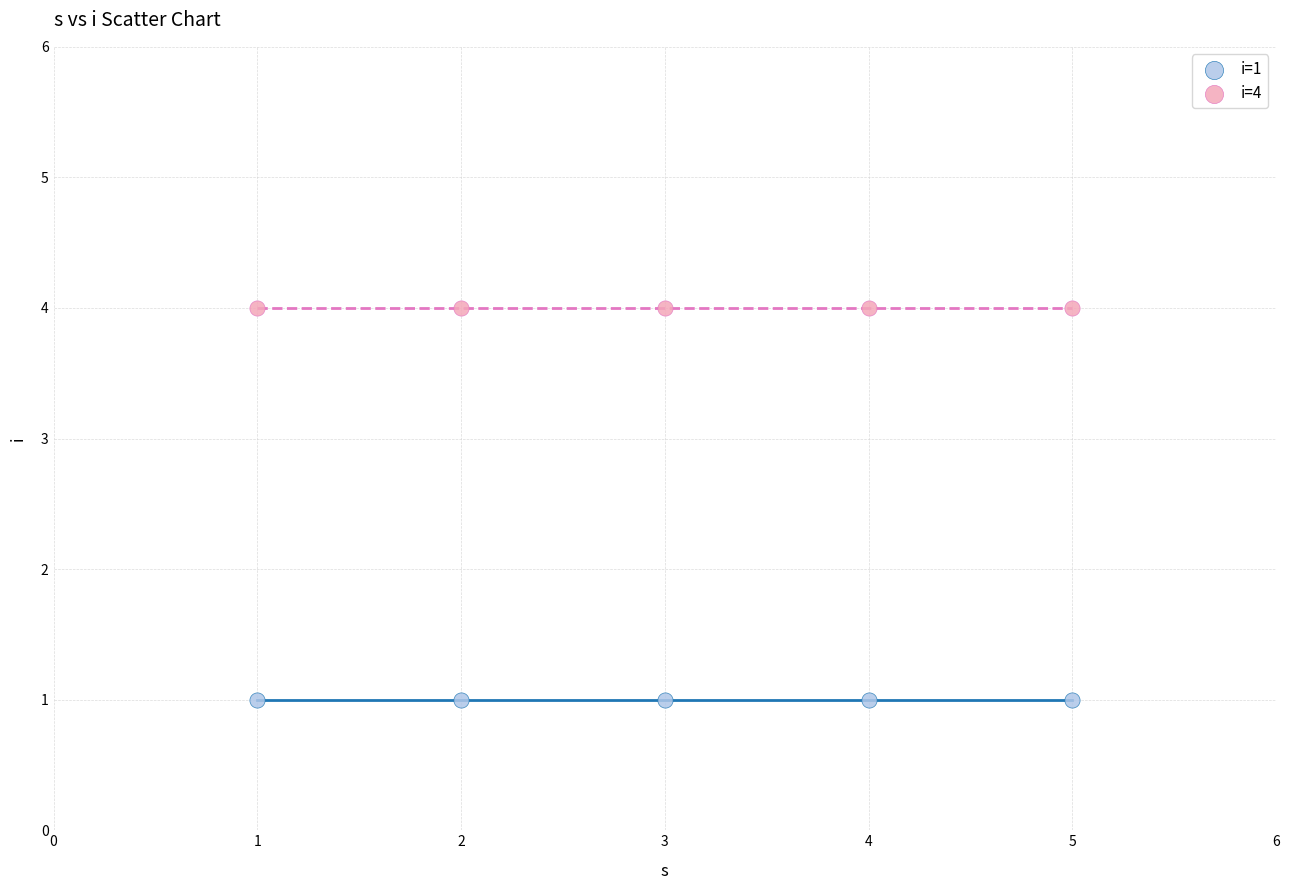

Which series contains the highest Y value?

i=4